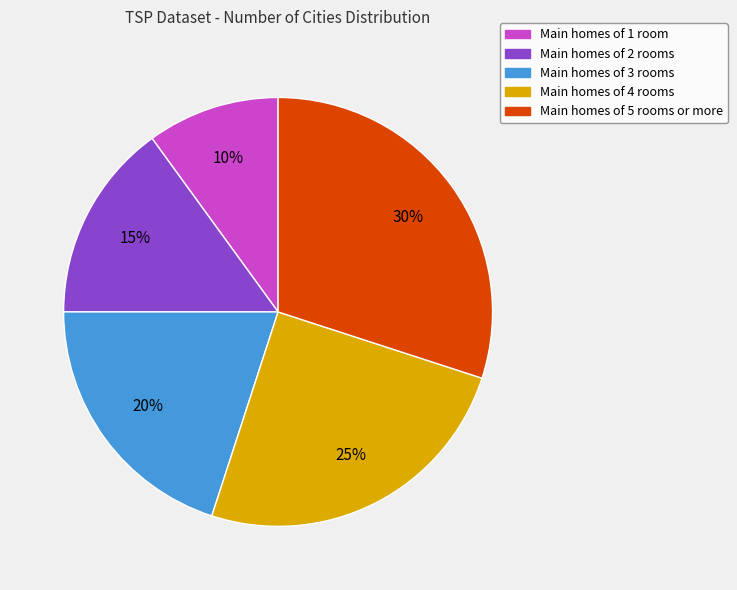

To the nearest percent, what percentage of the pie is Main homes of 2 rooms?

15%